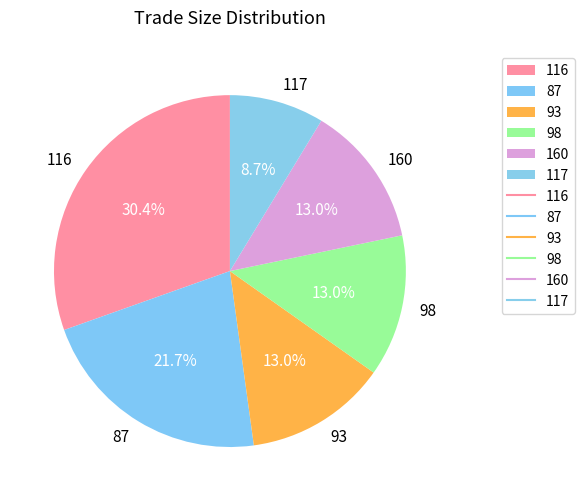

Approximately how many times larger is the value at 117 compared to 87?

0.4